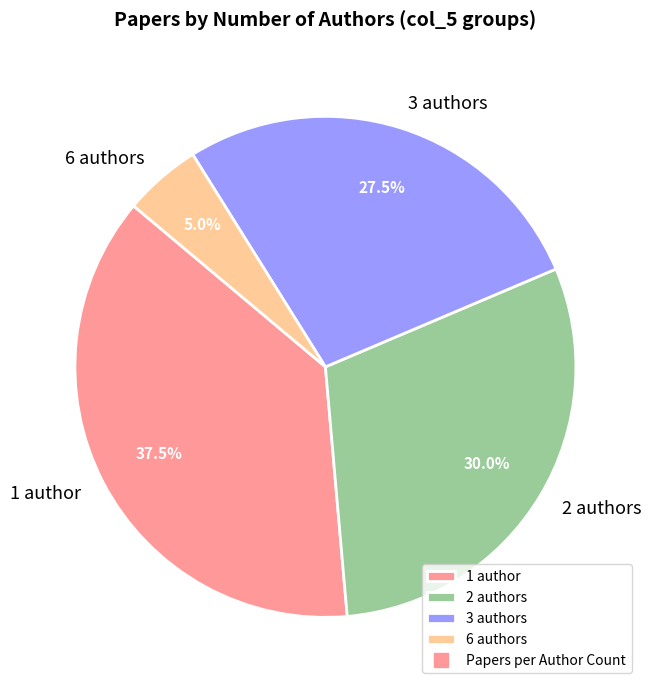

Does 1 author represent more than half of the total?

No